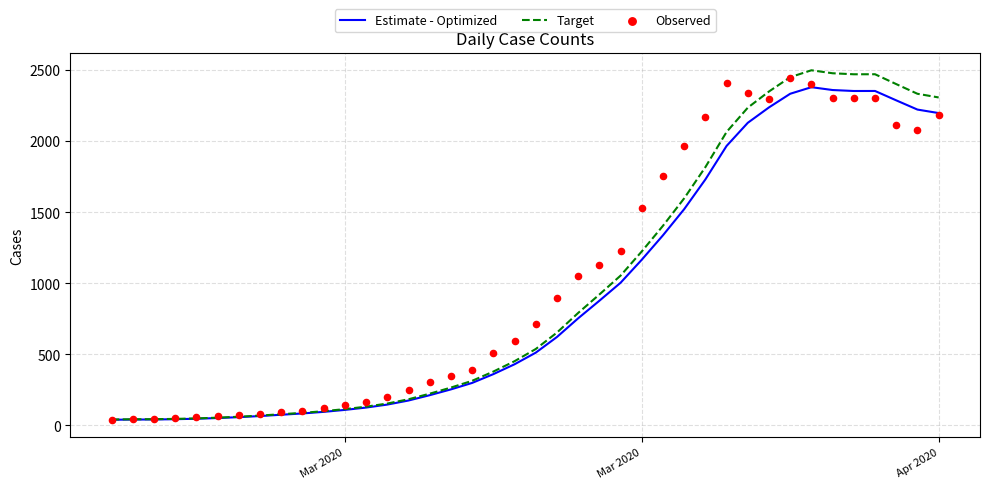

Is the value of Target at 16 greater than the value of Estimate - Optimized at 26?

No